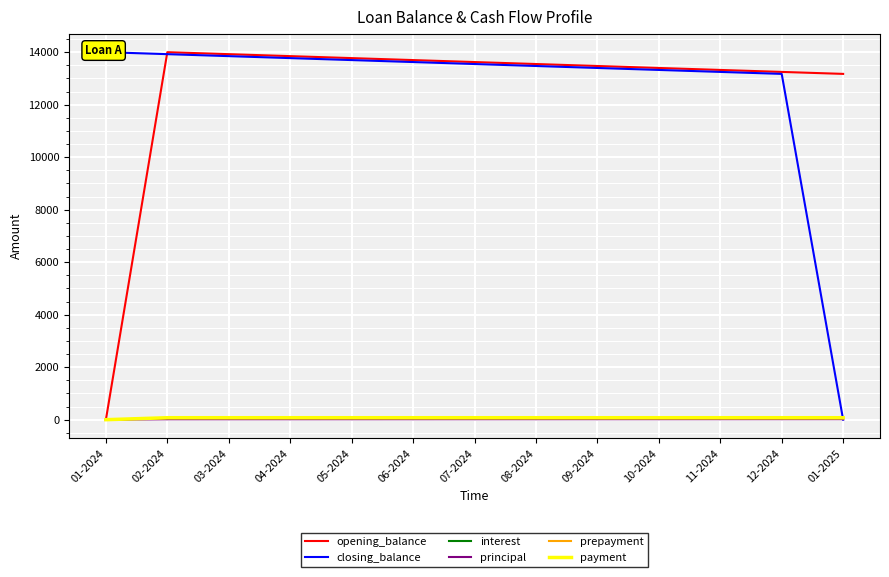

Read the payment value at 10-2024.

75.1